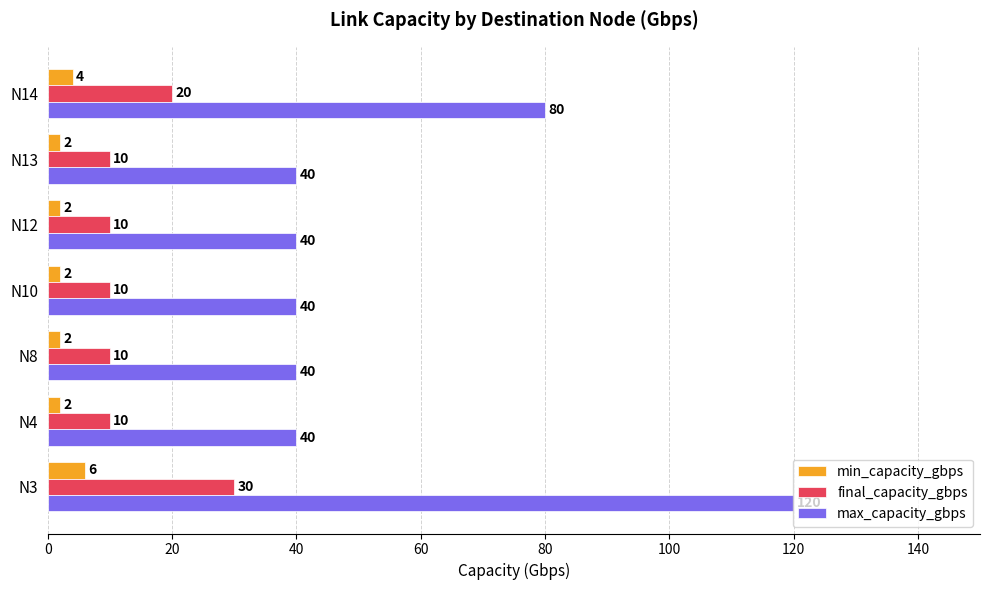

Which series changed the most between N4 and N14?

max_capacity_gbps